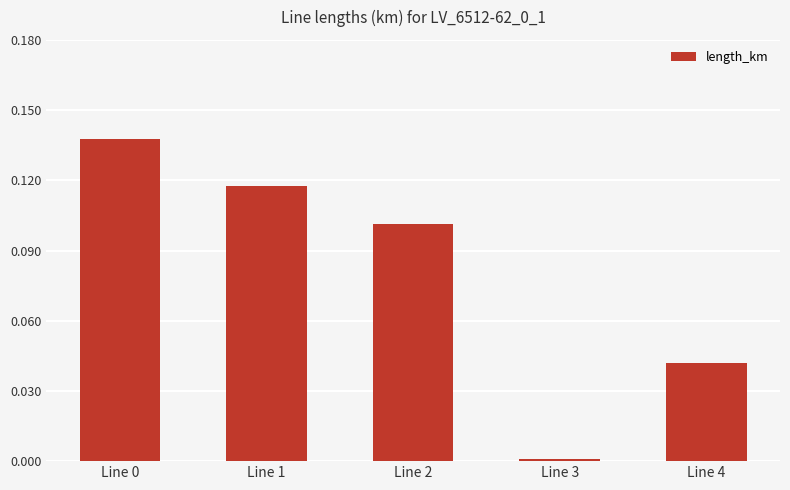

The chart shows a value of 0.2 at Line 0. True or false?

False